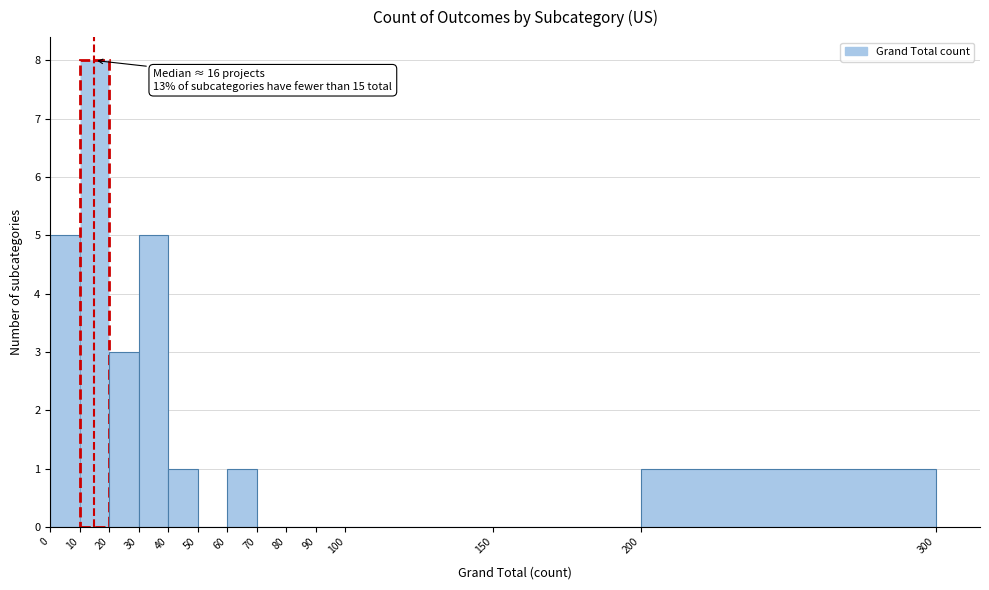

Over which range of the x-axis is the bar tallest?

10 to 20